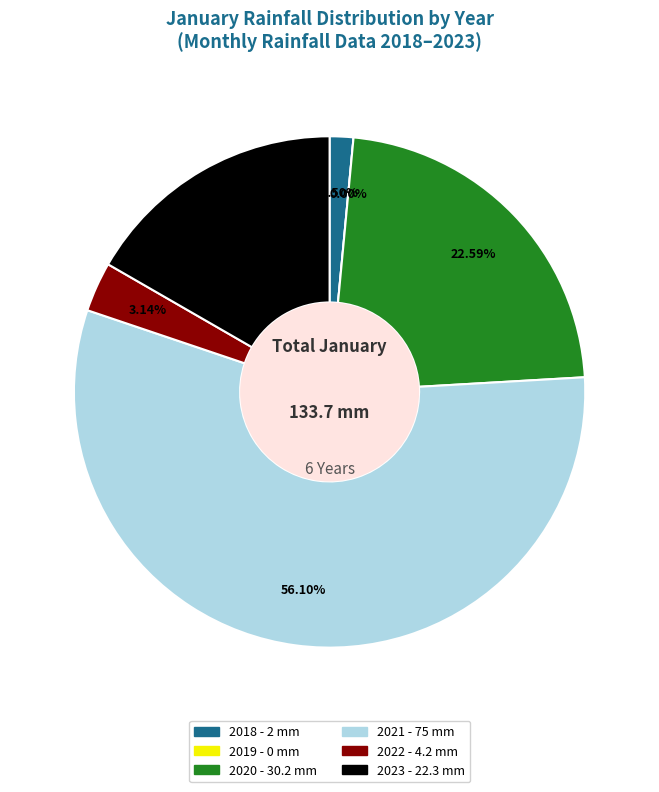

Does 2021 account for over 50% of the chart?

Yes